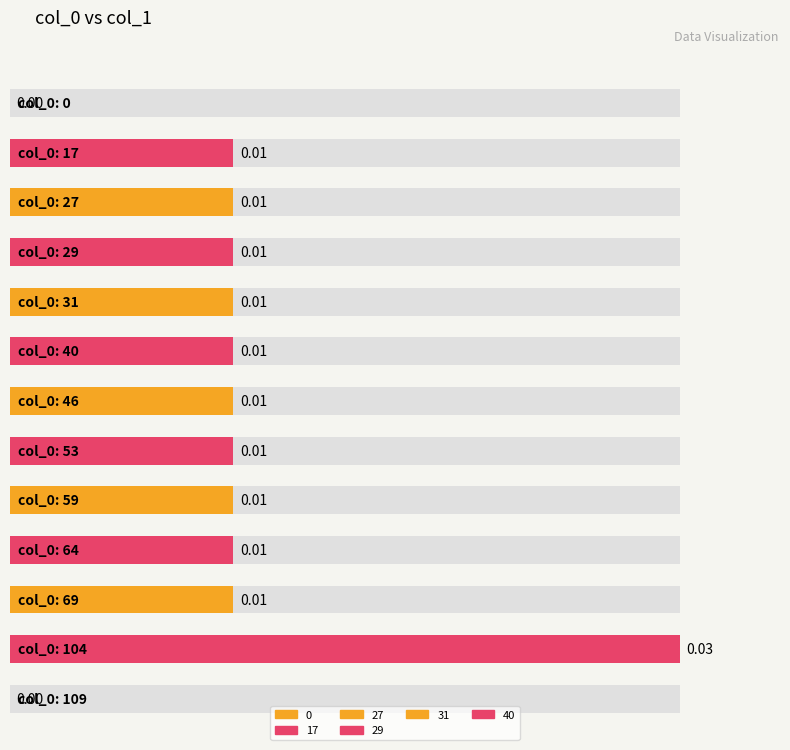

Count the number of values greater than 0.

11